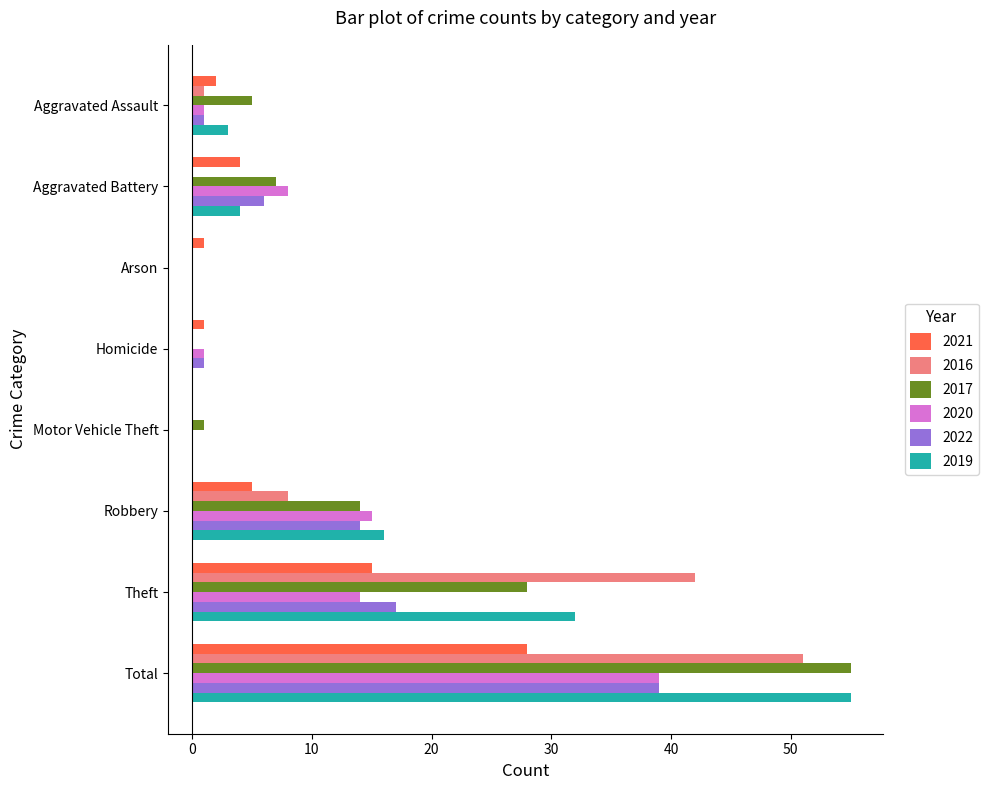

Which category has the highest value across all series?

Total